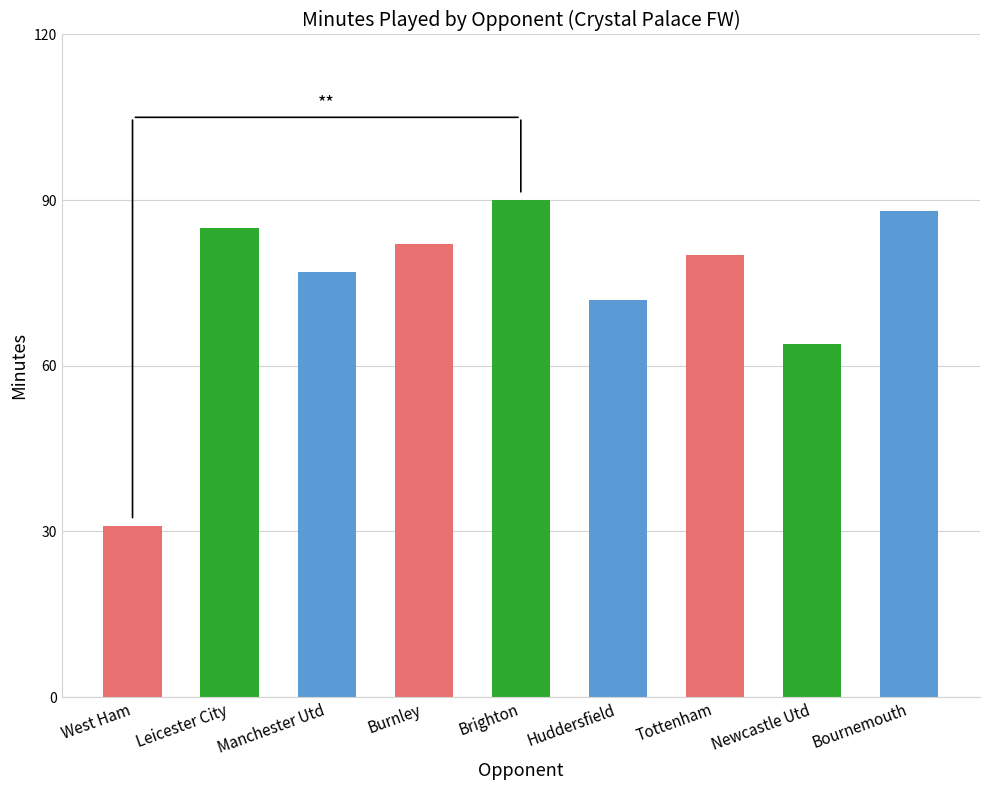

Reading left to right, transcribe all the data shown in this chart.

West Ham=31	Leicester City=85	Manchester Utd=77	Burnley=82	Brighton=90	Huddersfield=72	Tottenham=80	Newcastle Utd=64	Bournemouth=88